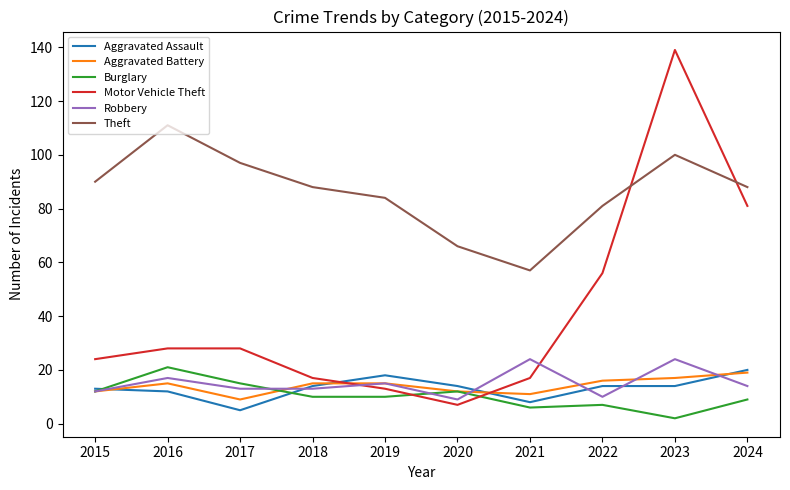

Is it true that Robbery equals 18 at 2018?

False